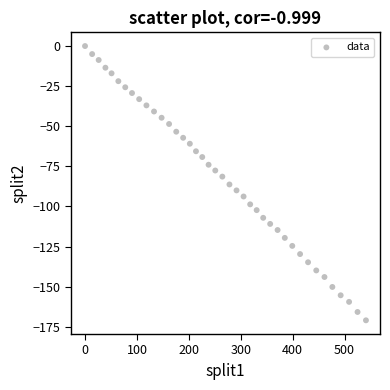

What is the range of Y values (max minus min)?

171.0